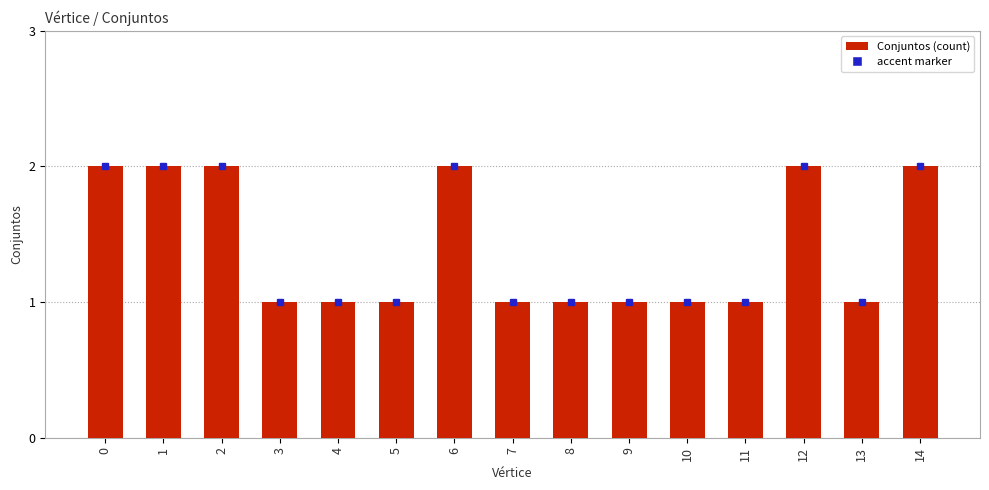

What value does the data have at 13?

1